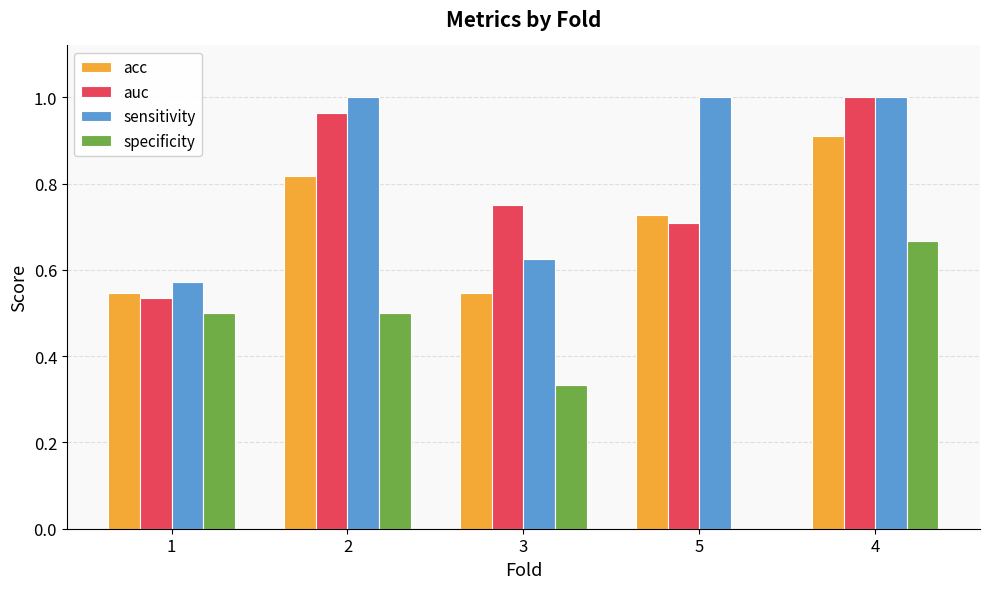

What is the sum of all specificity values?

2.0